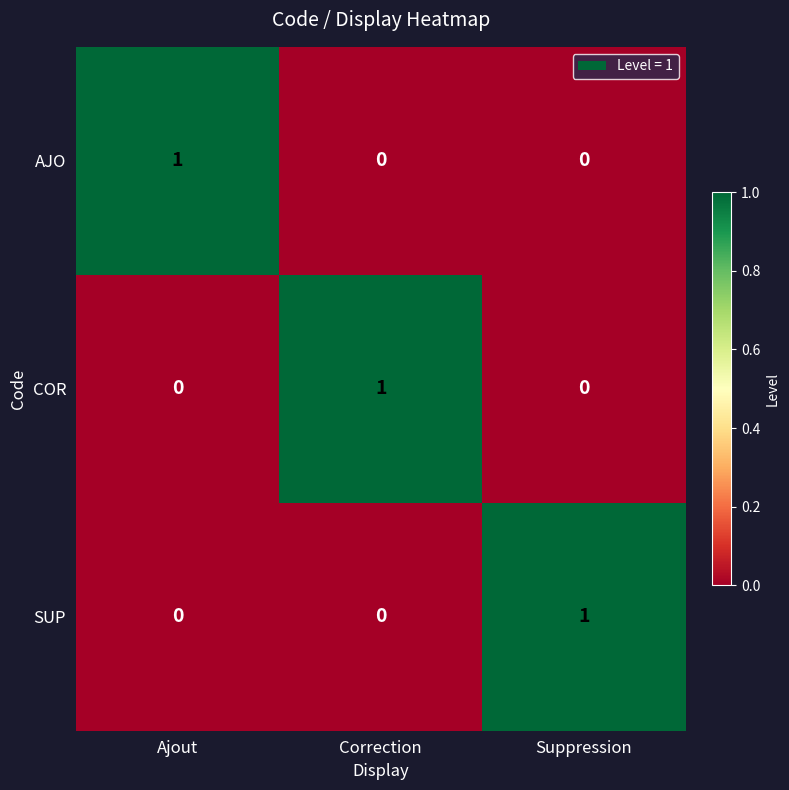

At how many categories does at least one series exceed 0?

3